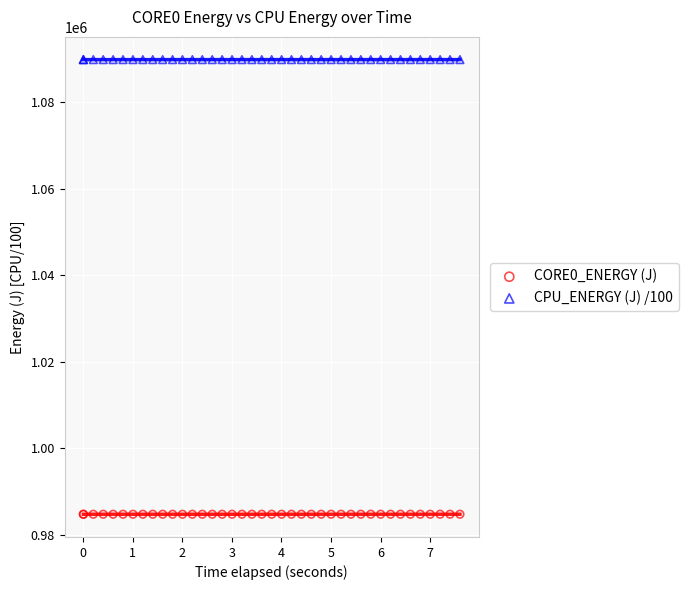

Which series contains the highest Y value?

CPU_ENERGY (J) /100